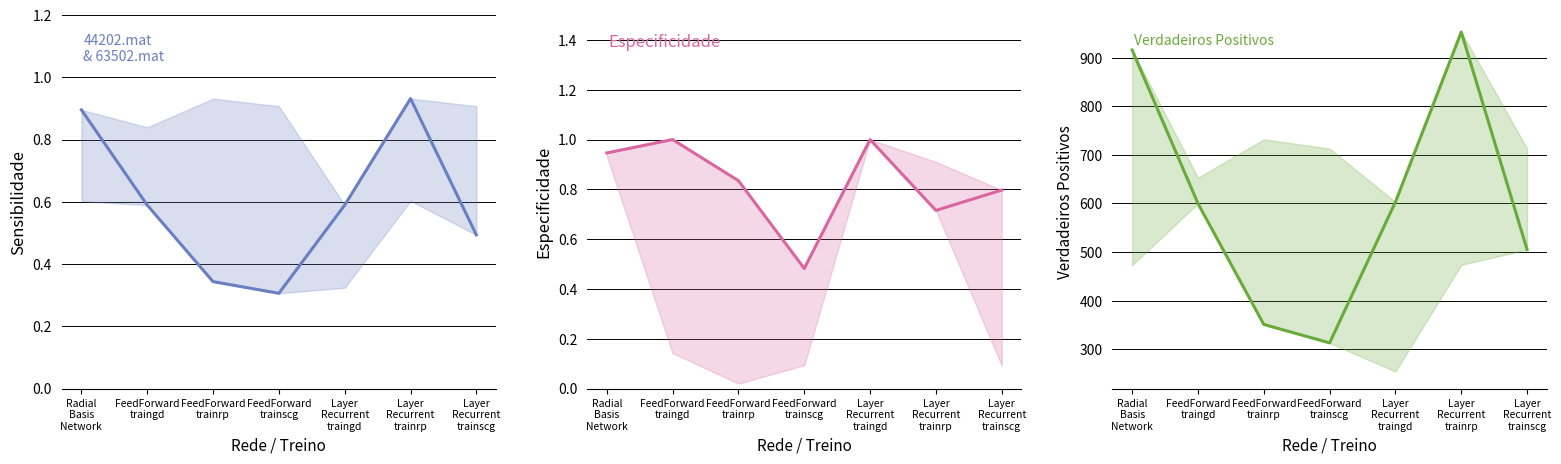

Between FeedForward
traingd and Layer
Recurrent
trainscg, which series saw the biggest shift?

Verdadeiros Positivos